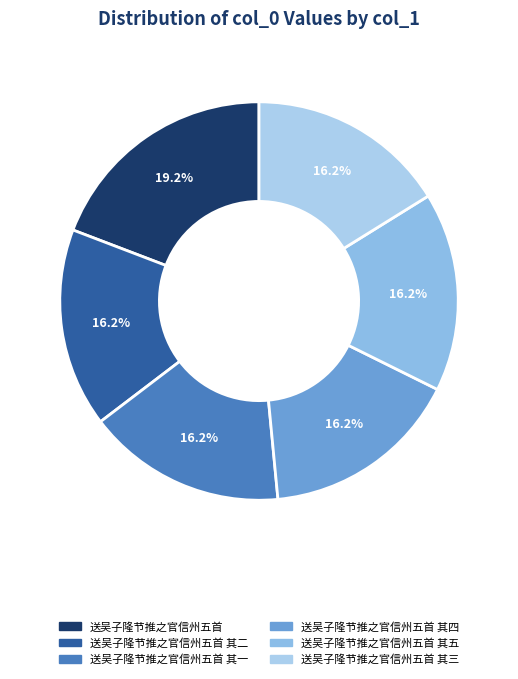

To the nearest percent, what percentage of the pie is 送吴子隆节推之官信州五首 其四?

16%